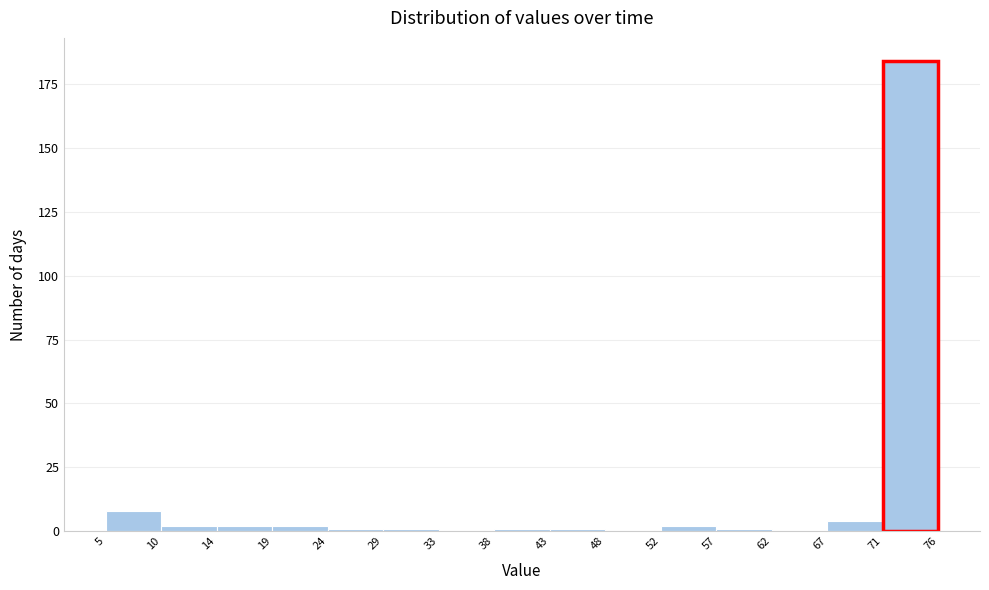

What is the height of the bar covering 71 to 76 on the x-axis? The values are not printed on the chart, so give them approximately, as read against the axis.

185